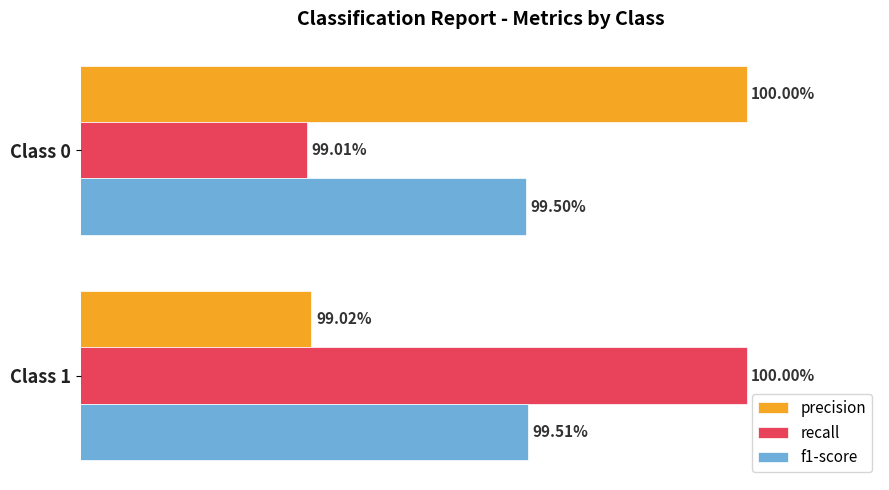

What are all the series names shown in the legend?

precision, recall, f1-score